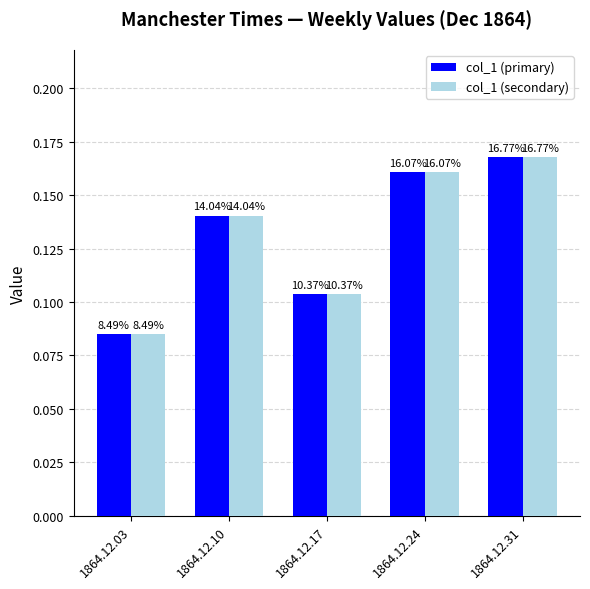

Which series changed the most between 1864.12.10 and 1864.12.17?

col_1 (primary)